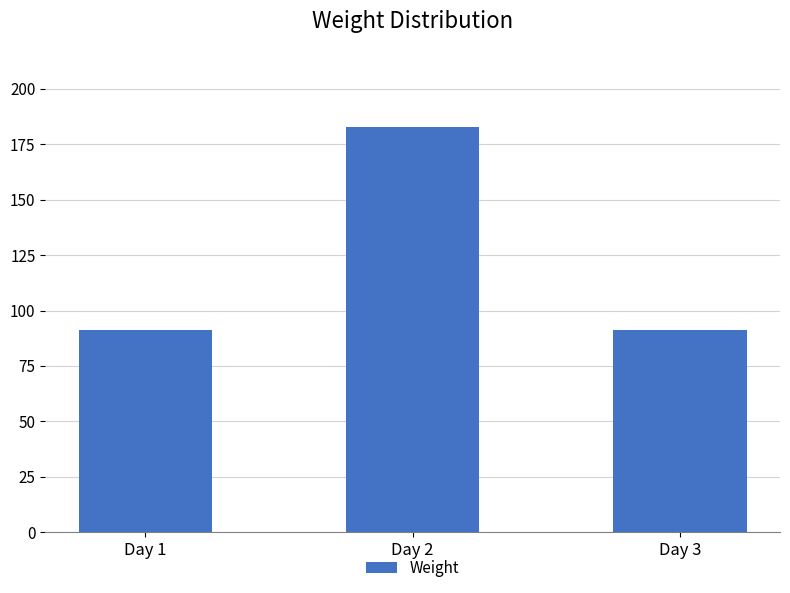

What is the minimum value shown in the chart?

91